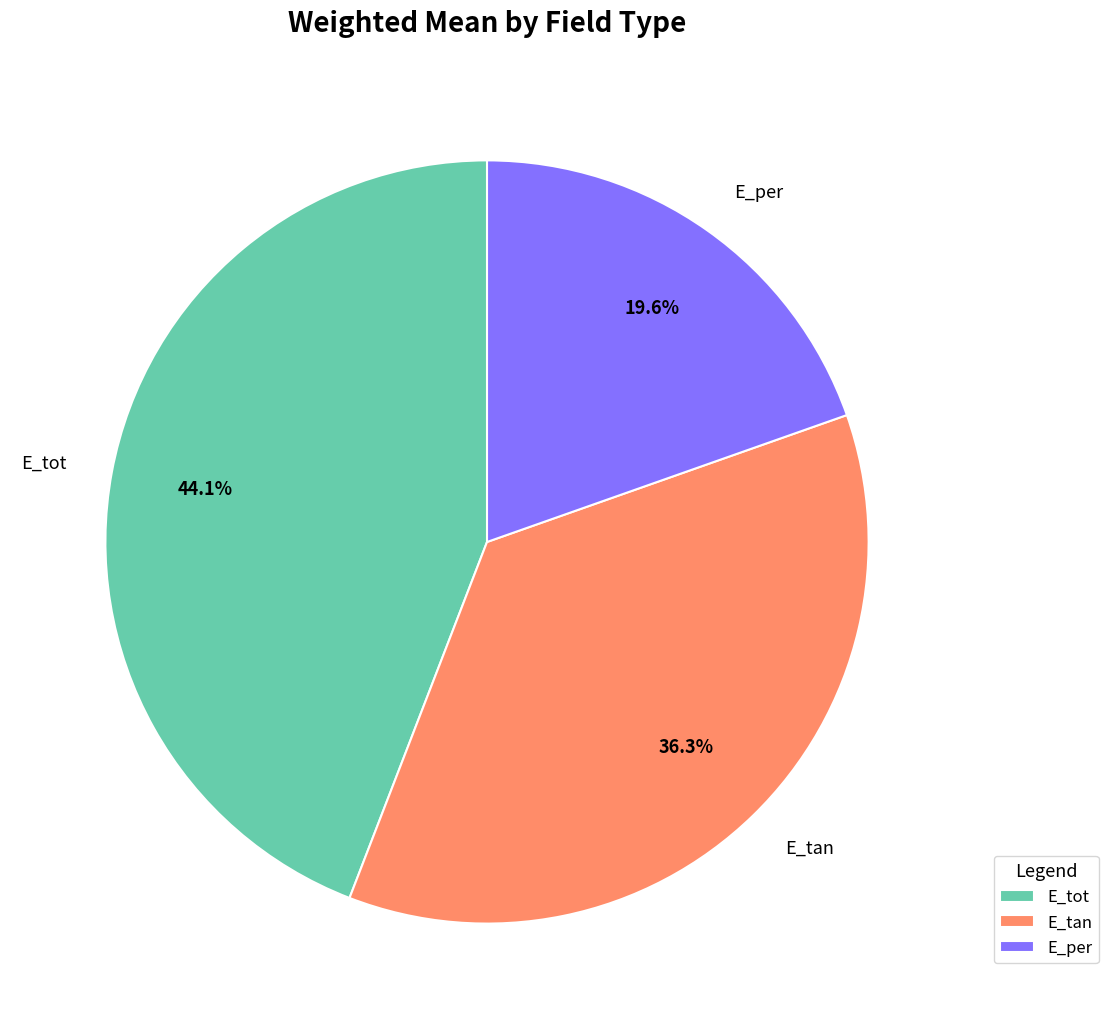

Which category has the biggest portion of the pie?

E_tot